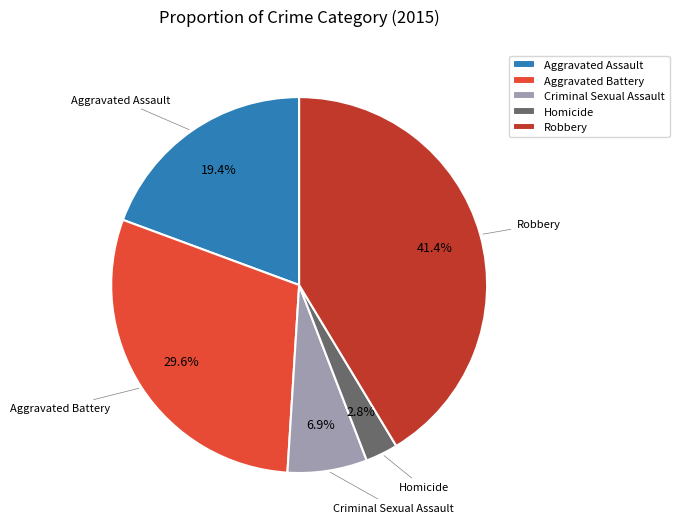

How many slices are in this pie chart?

5